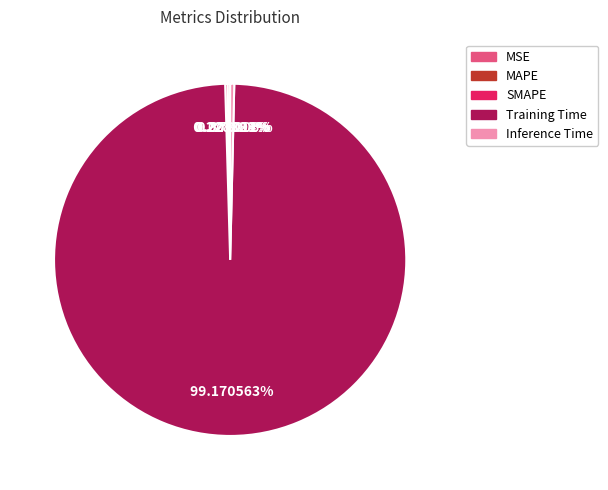

Does Inference Time account for over 50% of the chart?

No